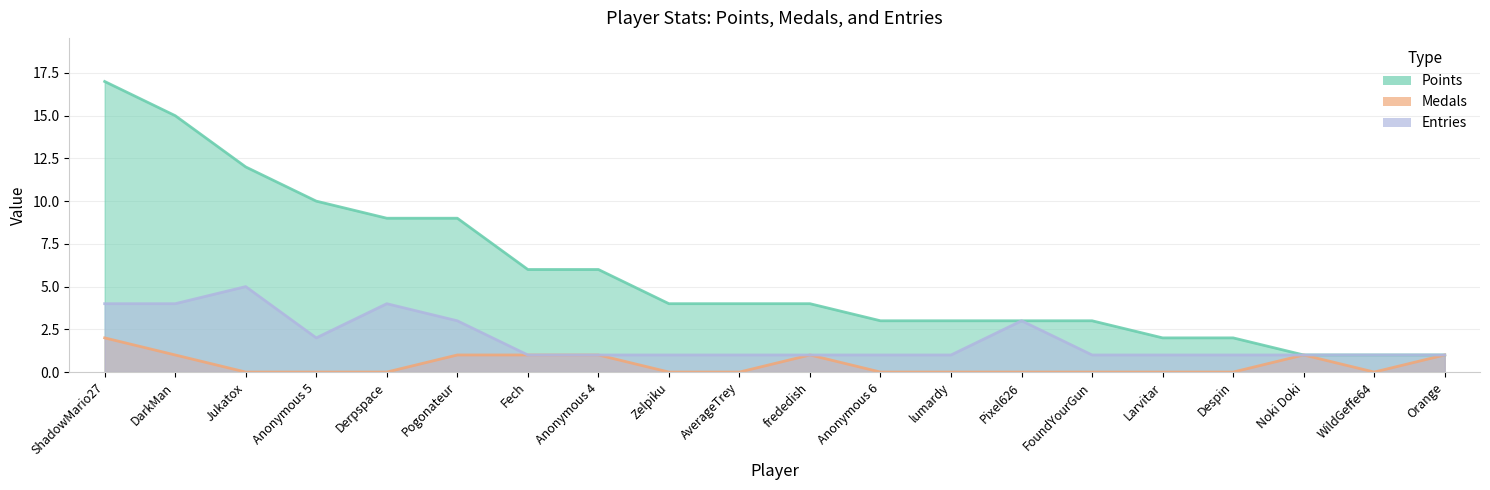

Reading left to right, extract all data points from this chart.

Points: 17	15	12	10	9	9	6	6	4	4	4	3	3	3	3	2	2	1	1	1
Medals: 2	1	0	0	0	1	1	1	0	0	1	0	0	0	0	0	0	1	0	1
Entries: 4	4	5	2	4	3	1	1	1	1	1	1	1	3	1	1	1	1	1	1